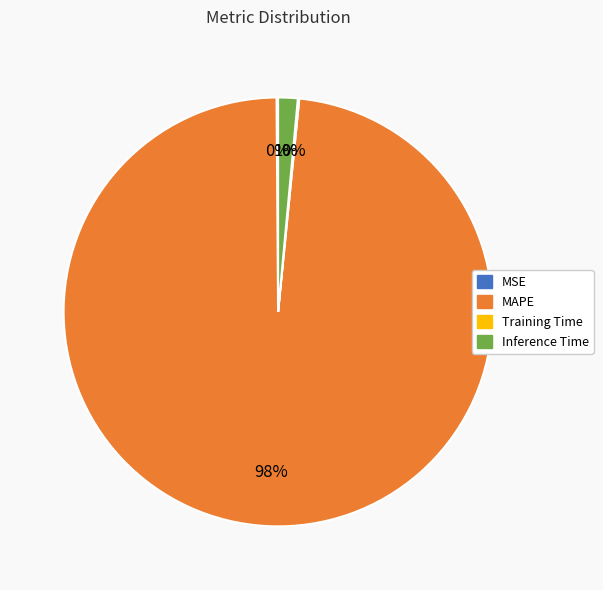

Which has a higher value, MAPE or Inference Time?

MAPE